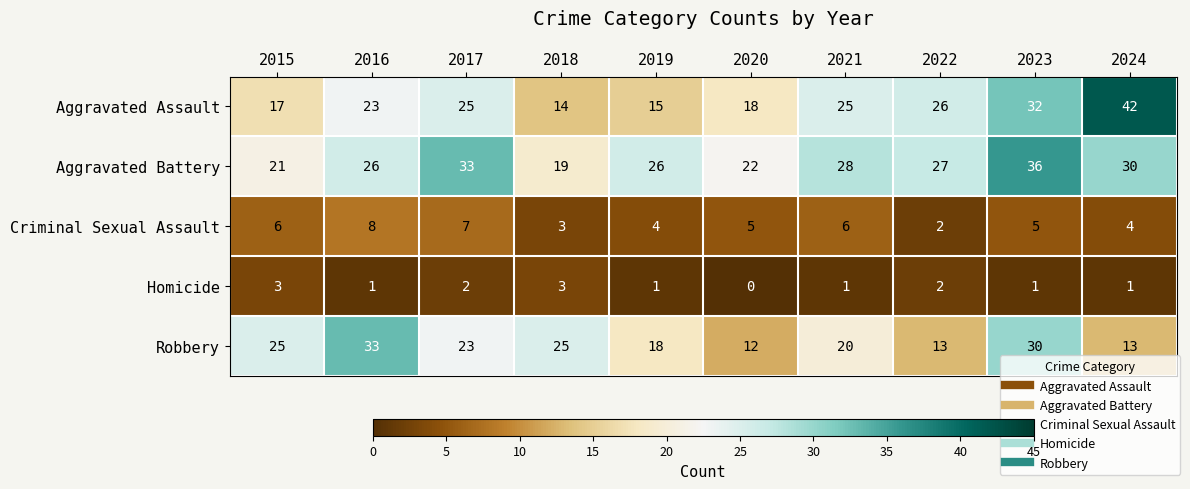

The Criminal Sexual Assault series shows 3 at 2018. True or false?

True